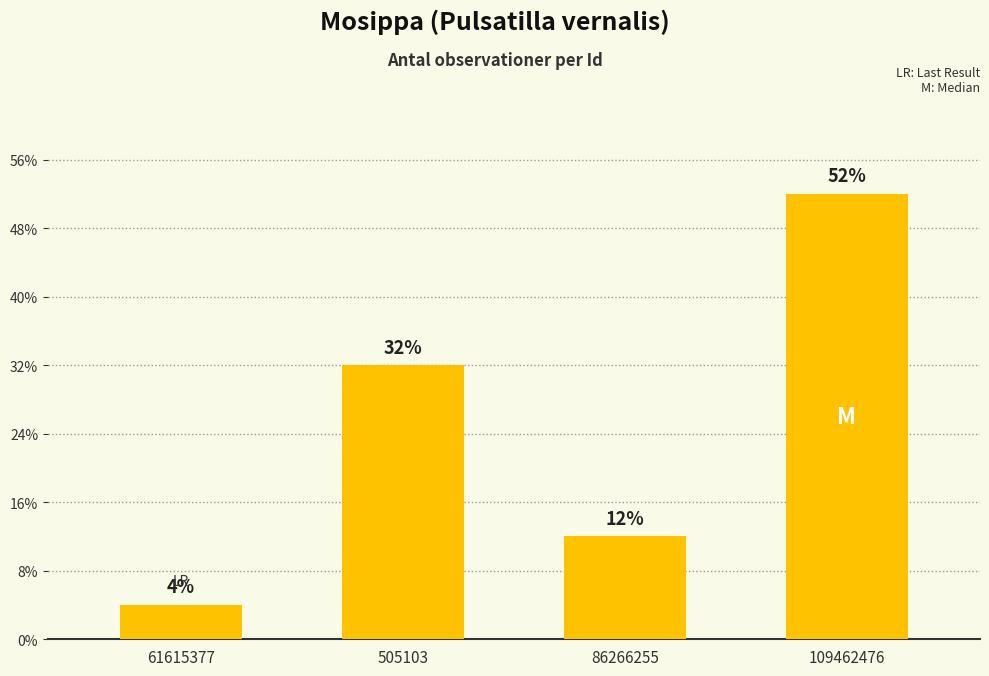

At which category does the chart reach its peak across all series?

109462476